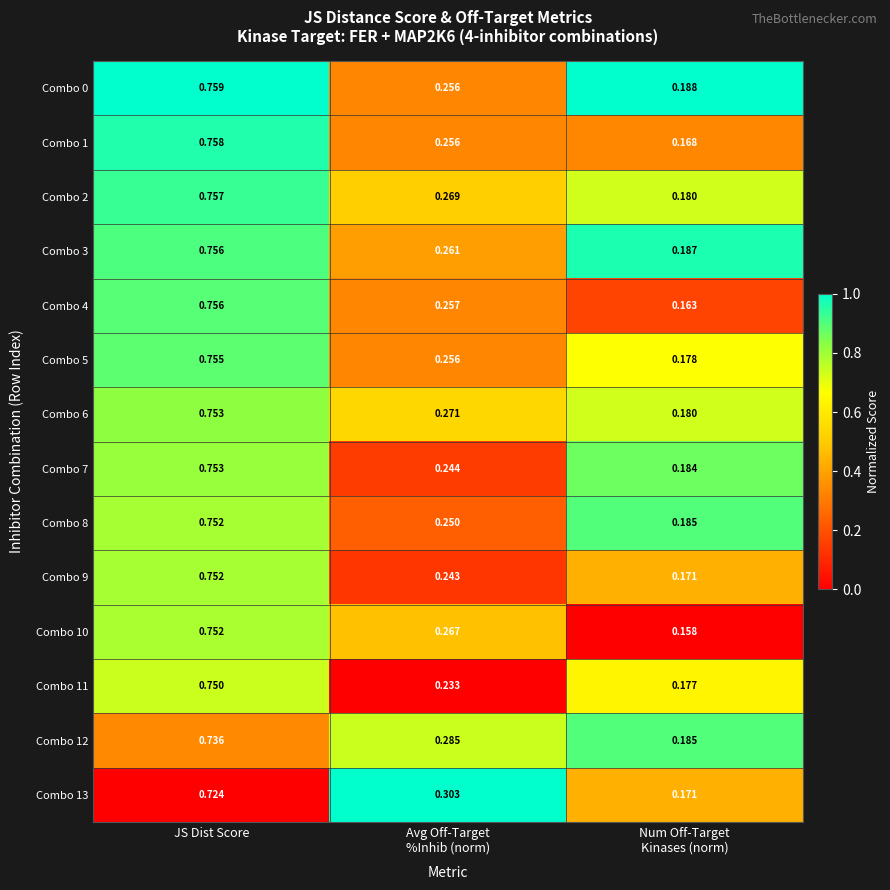

What is the total value across all series at JS Dist Score?

10.5